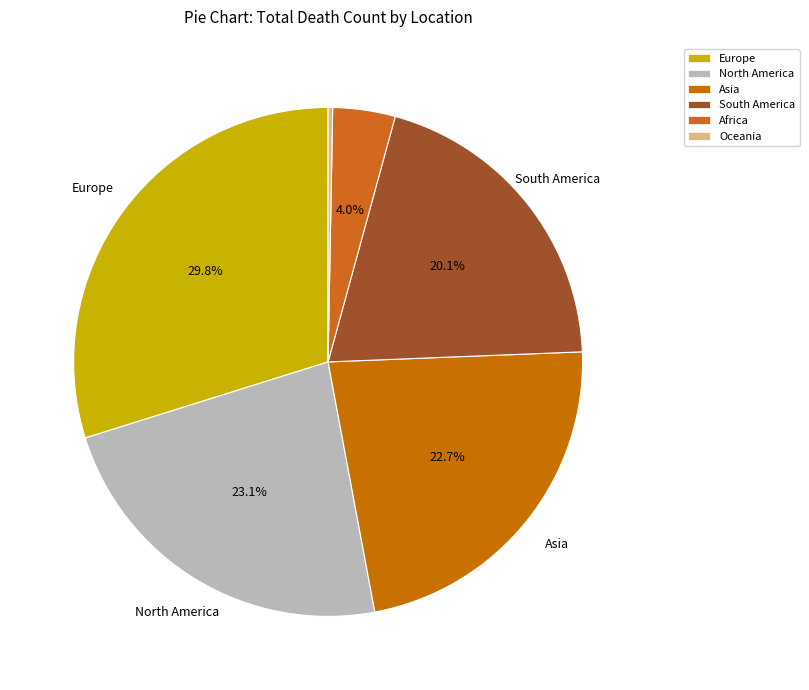

What is the smallest slice in the pie chart?

Oceania